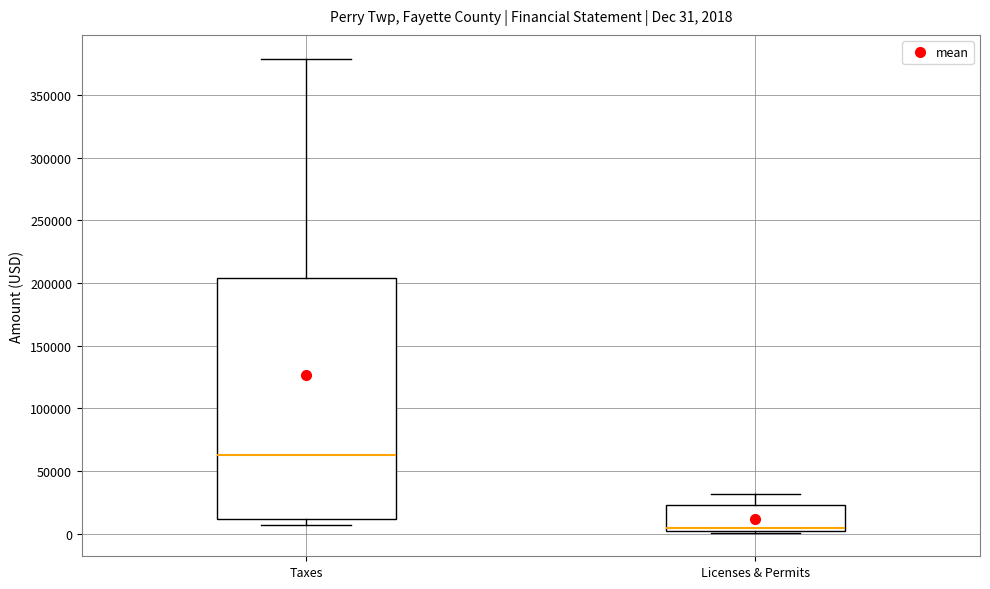

Which box is the tallest, from its lower edge to its upper edge?

Taxes